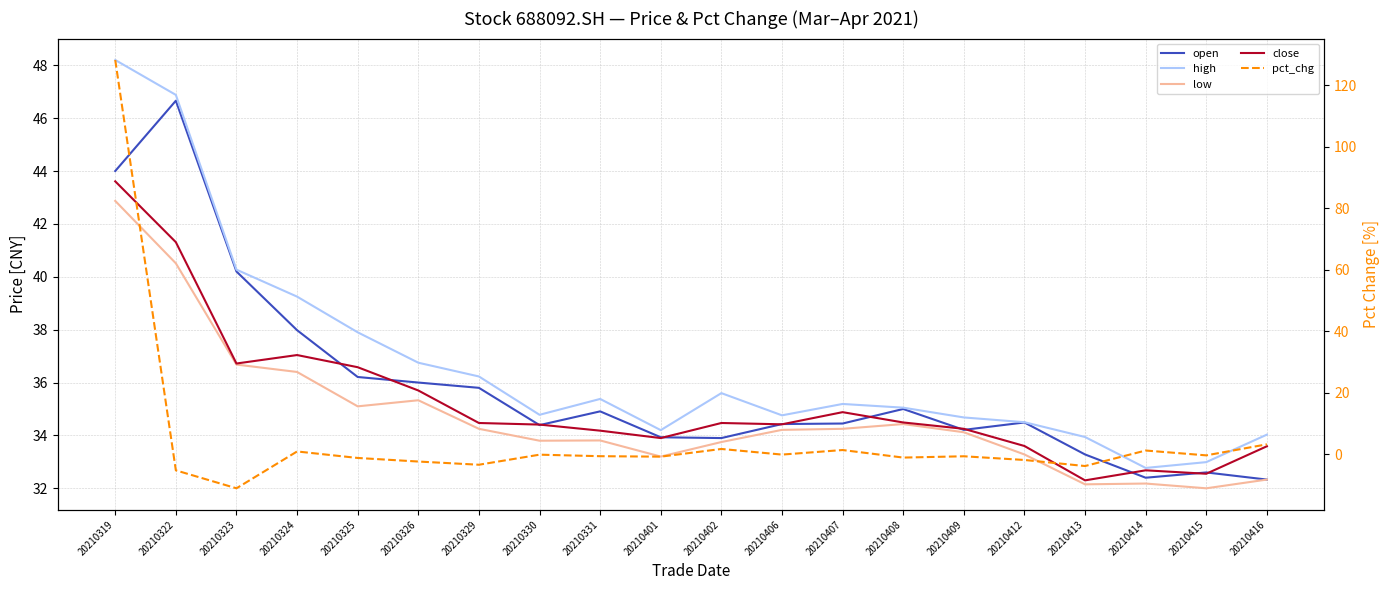

Is the value of open at 20210406 greater than the value of low at 20210329?

Yes